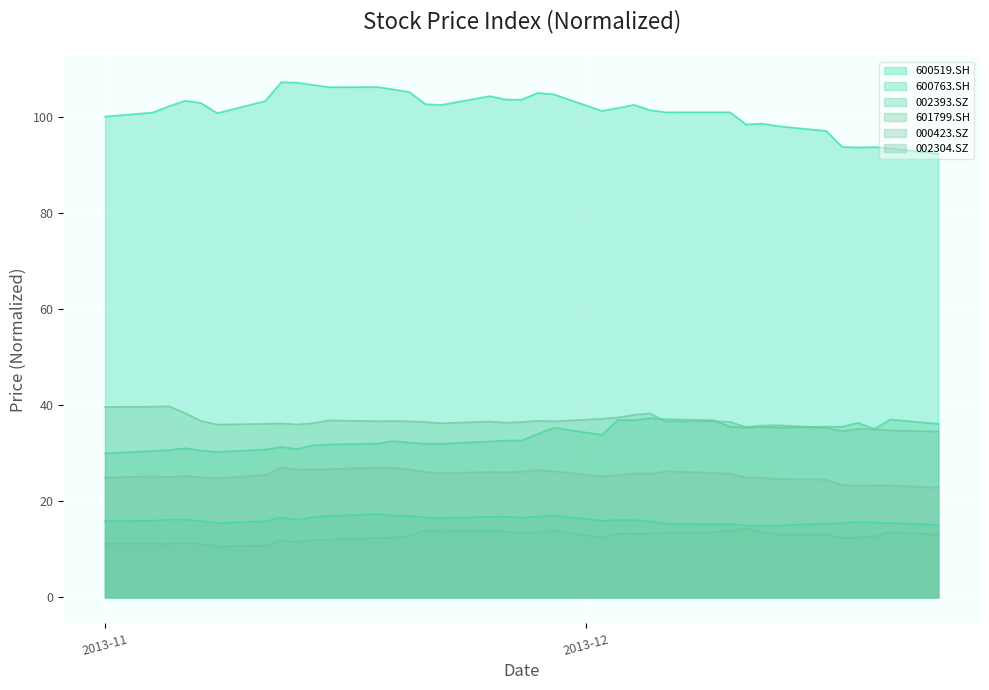

Between which two adjacent categories do 002393.SZ and 000423.SZ first intersect?

2013-12-05 and 2013-12-06